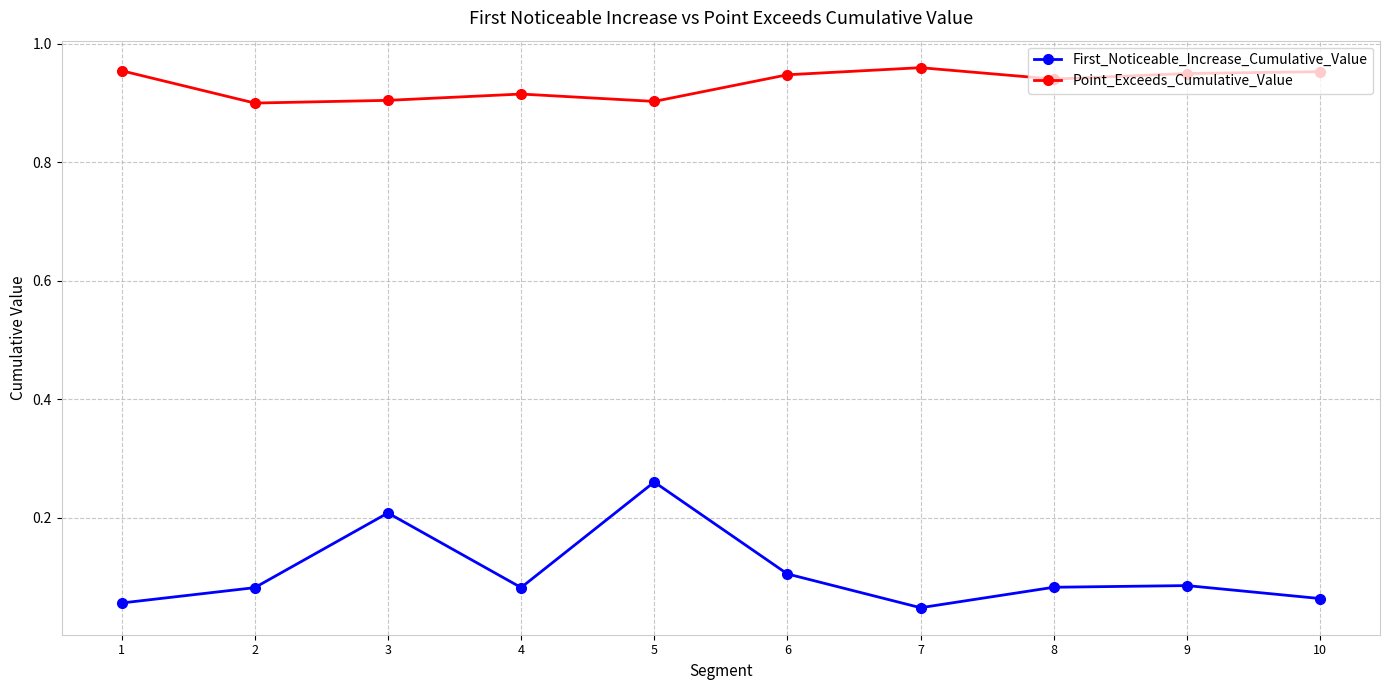

What is the spread (max minus min) of values at 4?

0.8